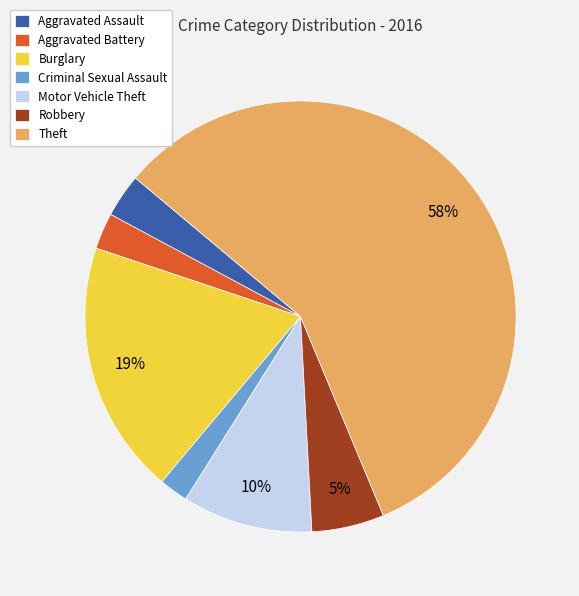

What is the smallest slice in the pie chart?

Criminal Sexual Assault